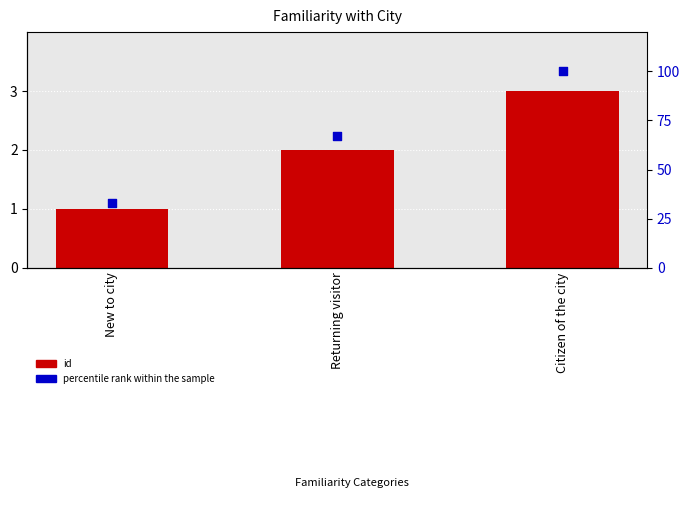

At how many categories does at least one series exceed 11?

3